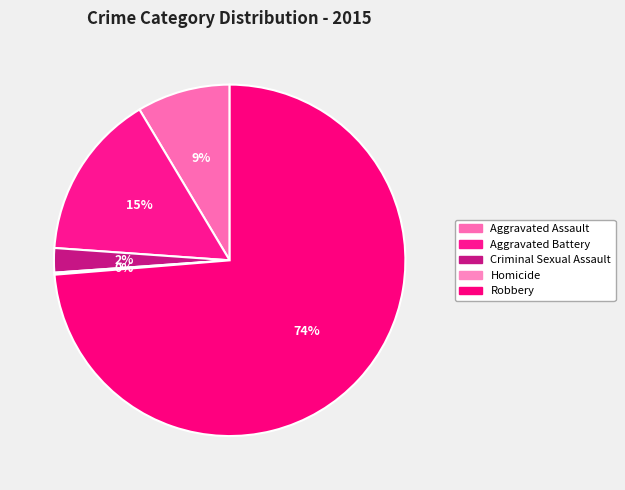

Does Robbery represent more than half of the total?

Yes